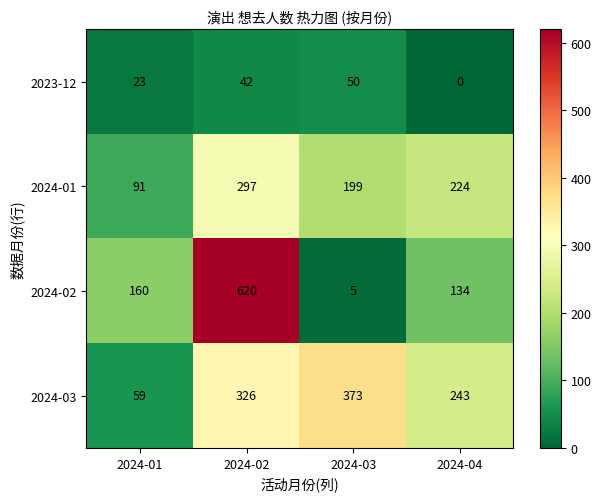

Which label corresponds to the largest value in the chart?

2024-02